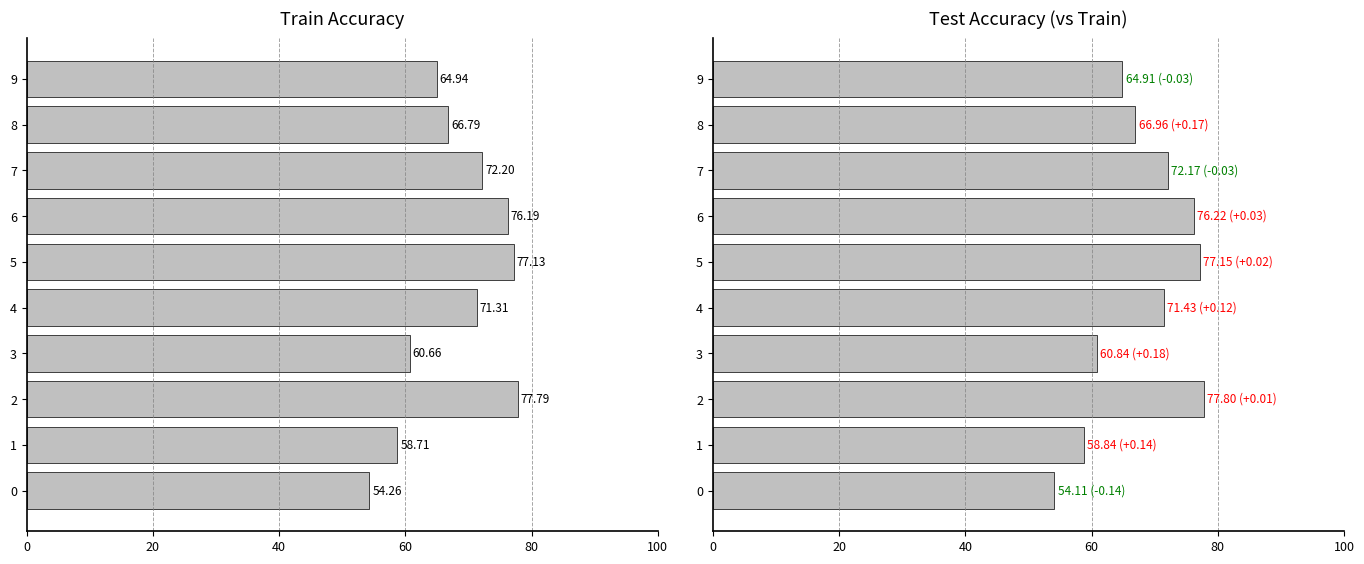

What is the approximate value of test_acc at 0?

54.1